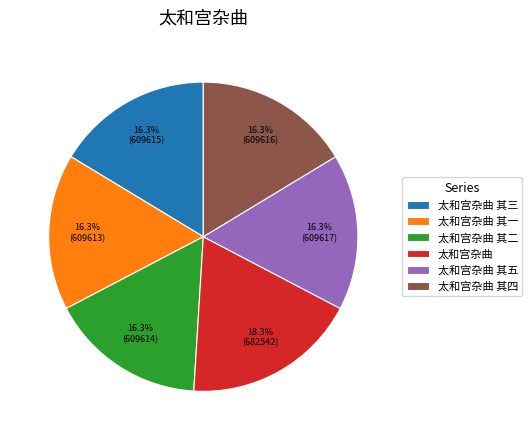

To the nearest percent, what is the difference between the largest and smallest slice percentages?

2%